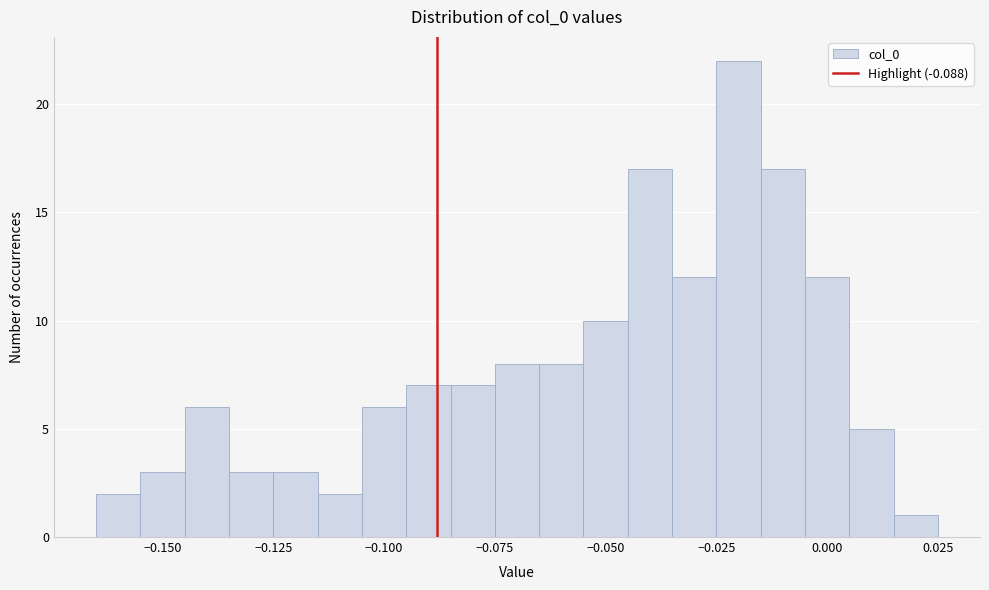

Read against the x-axis, roughly where is the centre of the tallest bar?

-0.020